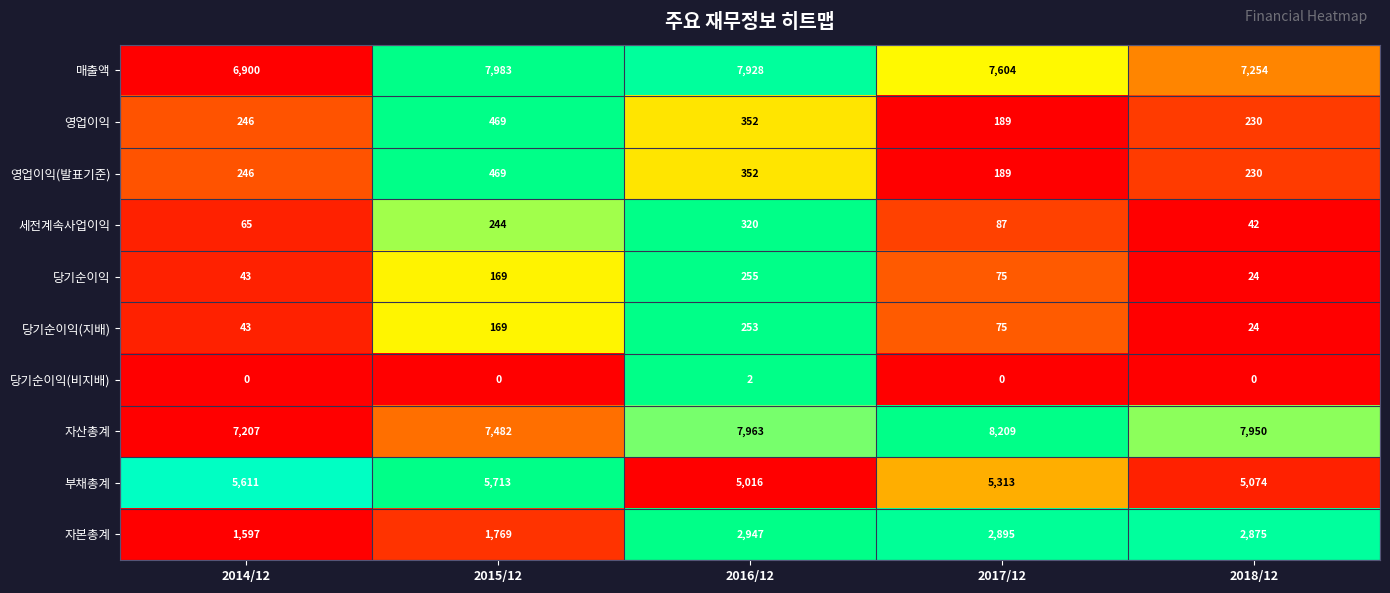

At which category is the sum across all series the highest?

2016/12